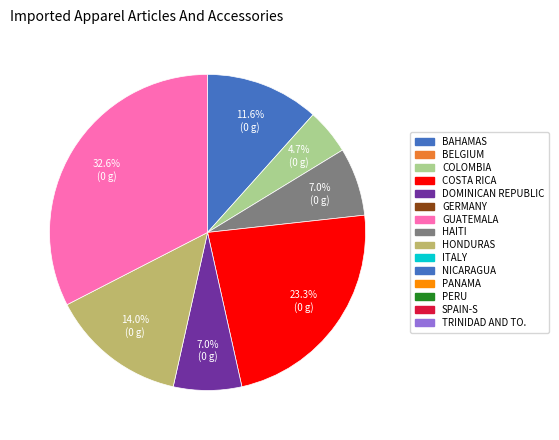

Is there any slice that represents more than half of the pie?

No